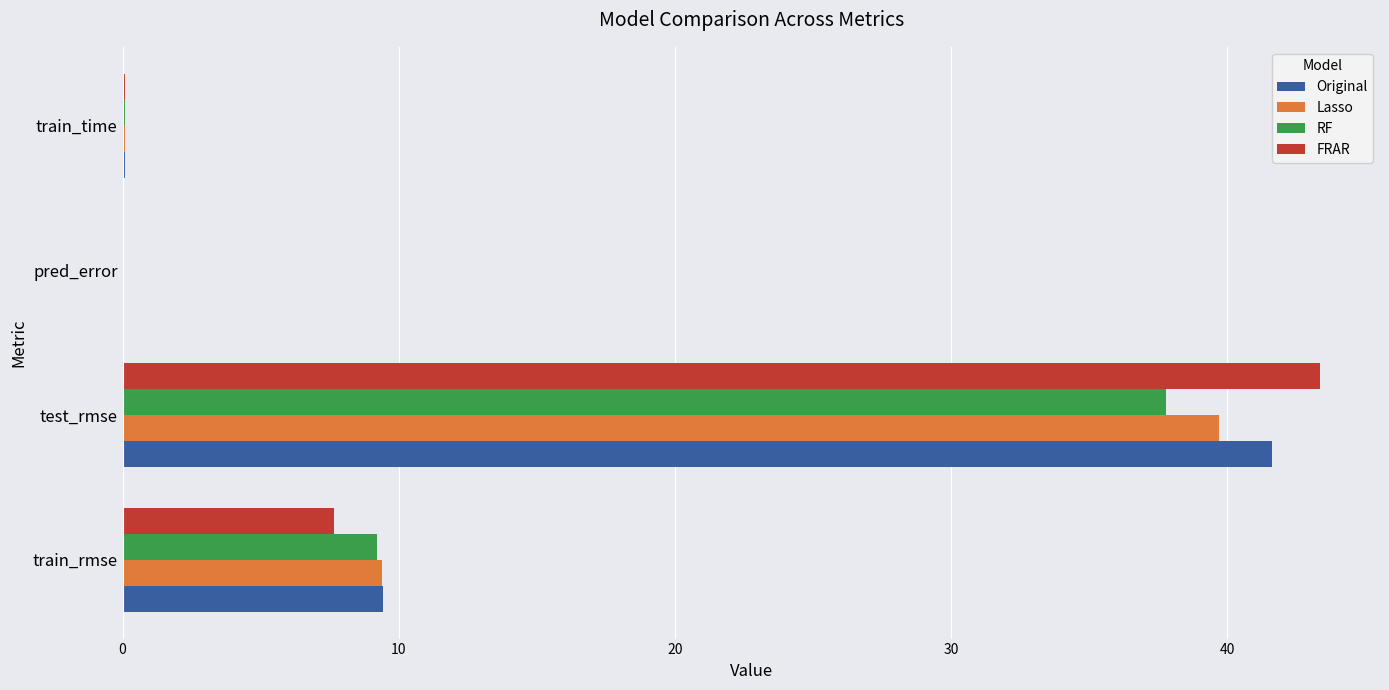

Between train_rmse and train_time, which series saw the biggest shift?

Original